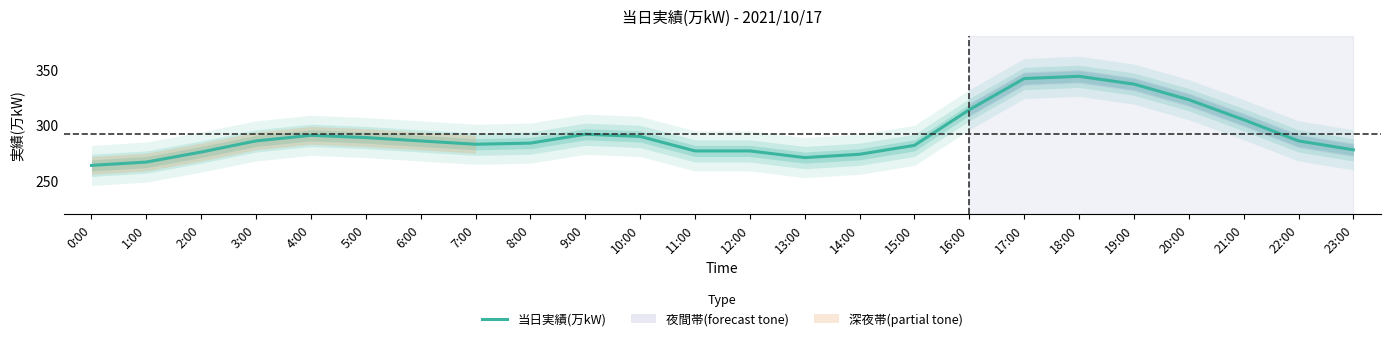

Where is the data nearest to the value 304?

21:00